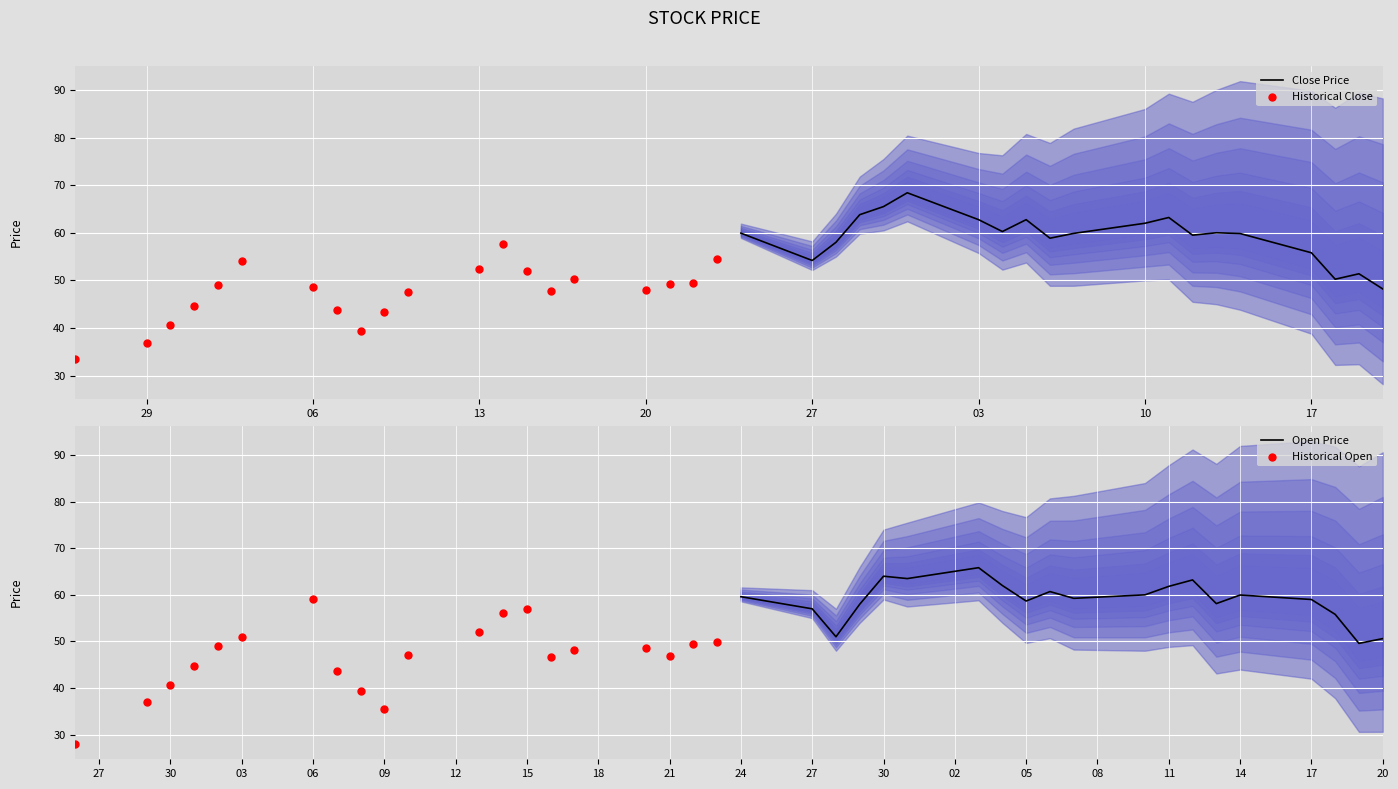

The Close Price series shows 13.4 at 17. True or false?

False